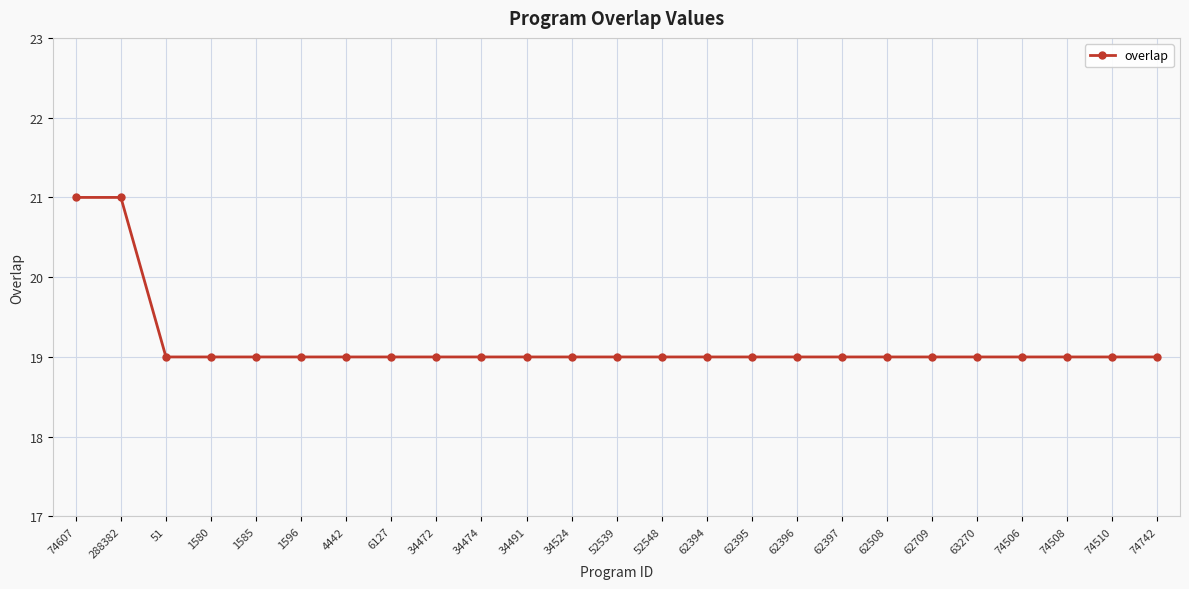

What is the greatest value displayed?

21